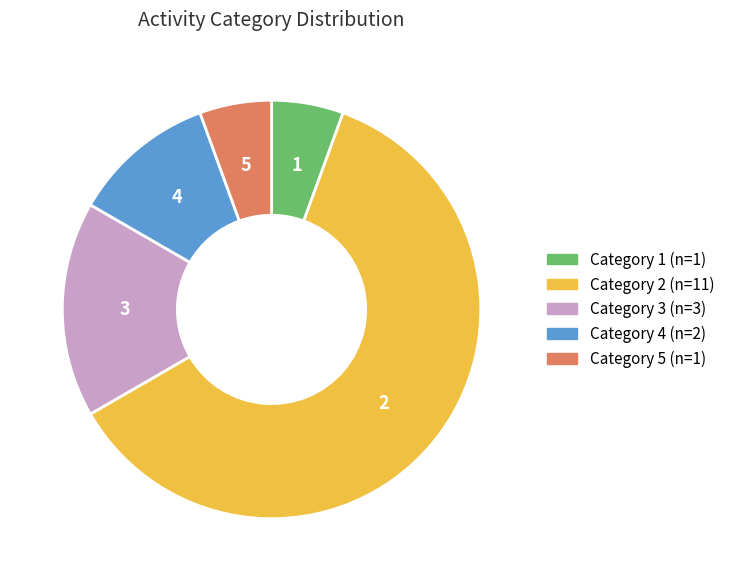

Does any single category account for the majority?

Yes